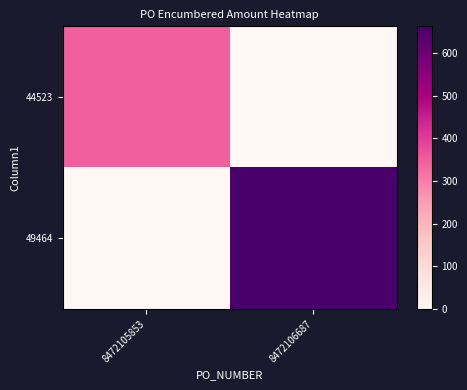

At how many categories does at least one series exceed 296?

2